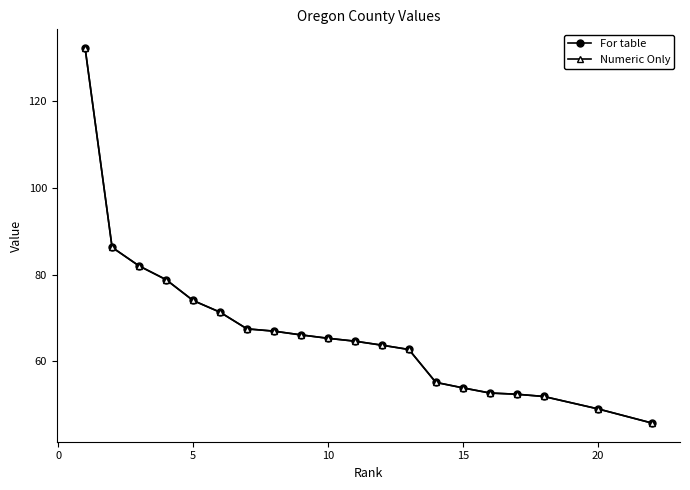

Does the chart have visible grid lines?

No